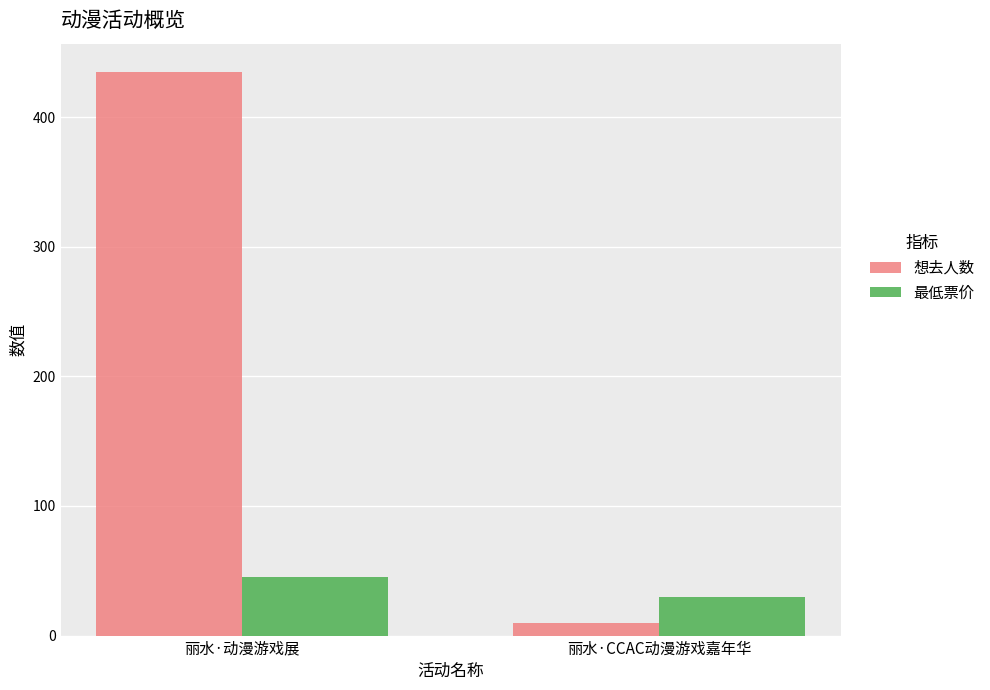

Where is 想去人数 nearest to the value 222?

丽水·CCAC动漫游戏嘉年华